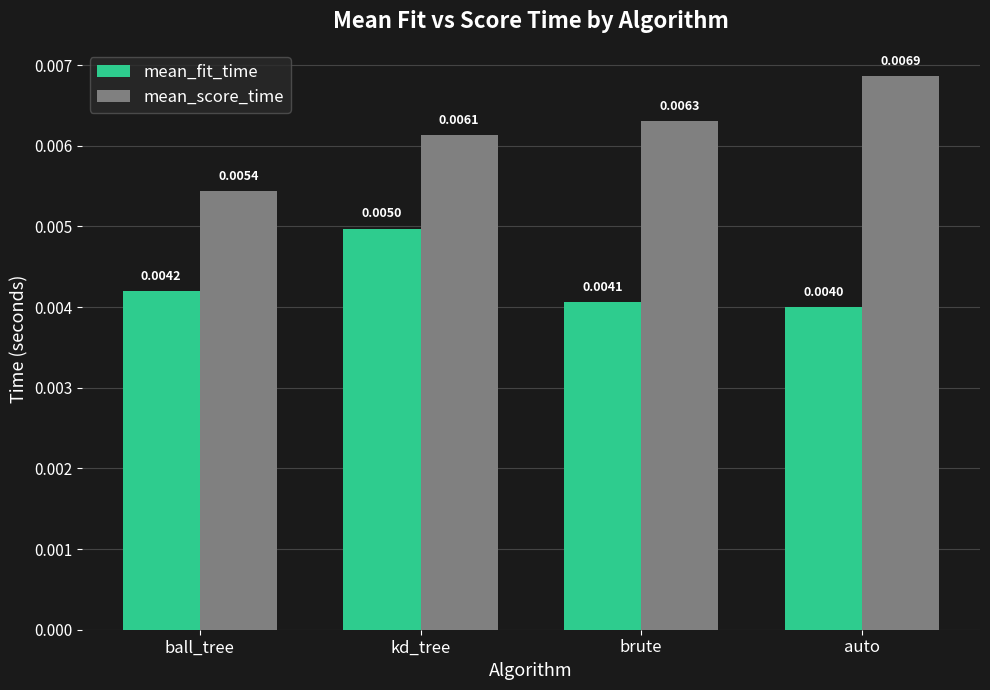

Which label corresponds to the smallest value in the chart?

auto